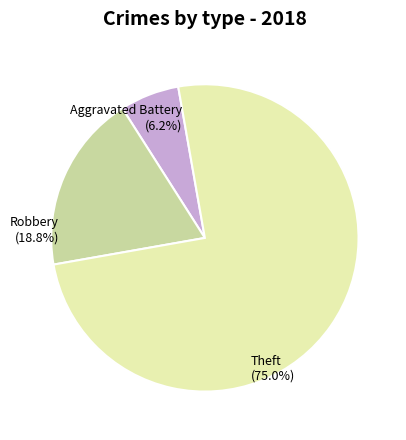

Rank the categories by value from lowest to highest.

Aggravated Battery, Robbery, Theft